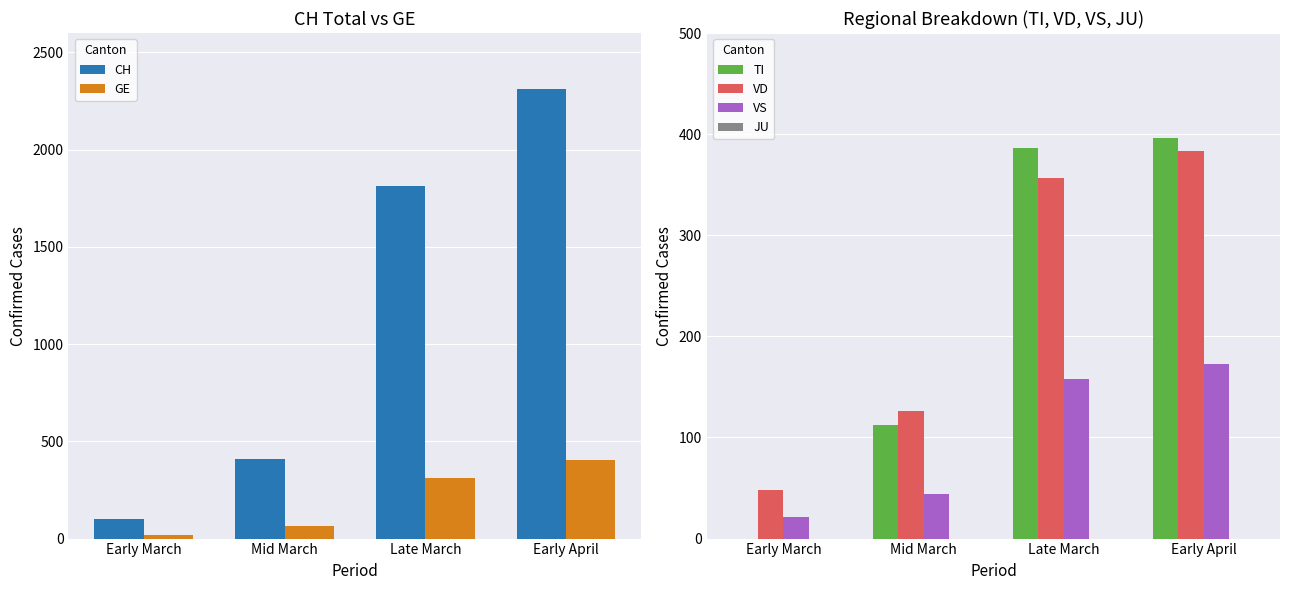

Reading right to left, transcribe all the data shown in this chart.

CH: Early April=2311	Late March=1811	Mid March=410	Early March=103
GE: Early April=406	Late March=313	Mid March=66	Early March=18
TI: Early April=396	Late March=386	Mid March=112	Early March=0
VD: Early April=383	Late March=357	Mid March=126	Early March=48
VS: Early April=173	Late March=158	Mid March=44	Early March=21
JU: Early April=0	Late March=0	Mid March=0	Early March=0